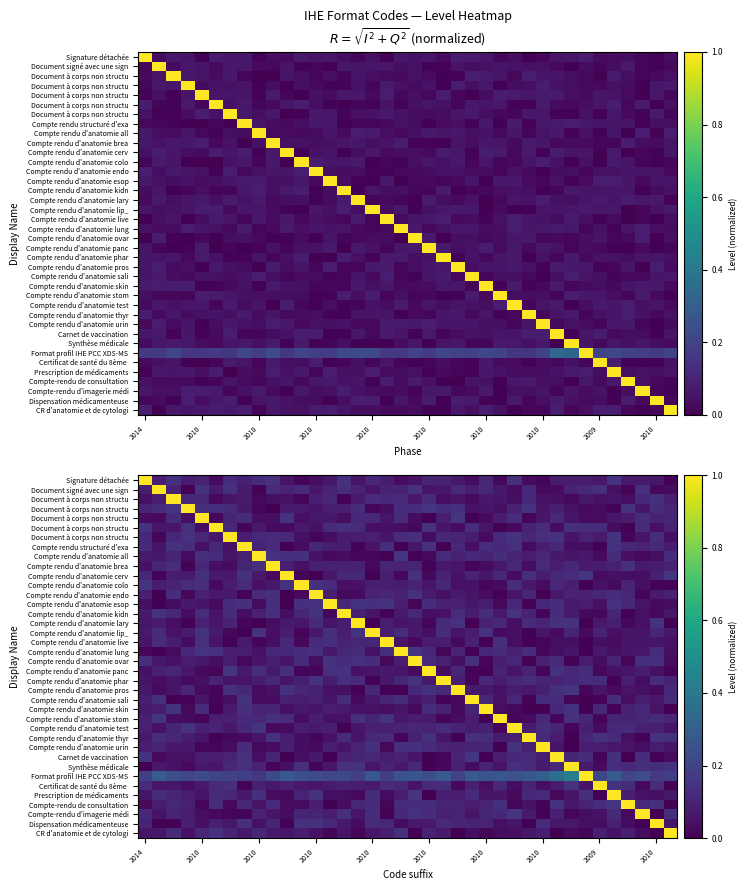

What is the greatest value displayed?

1.0